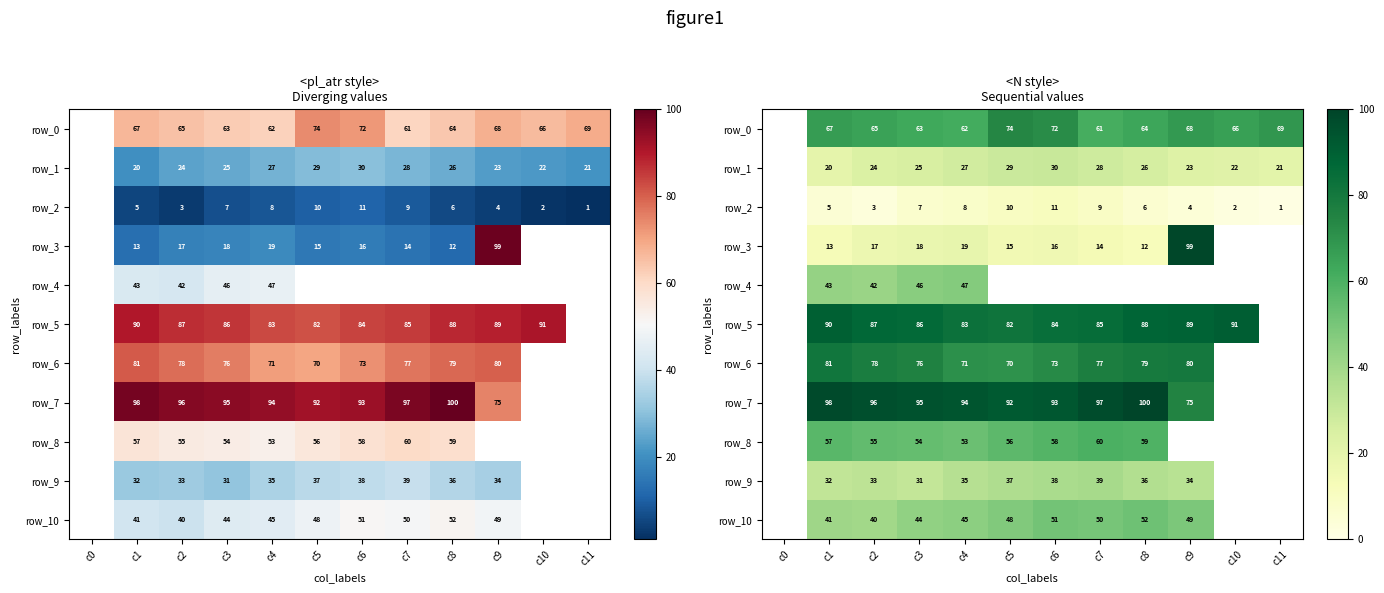

At which category does the chart reach its peak across all series?

c8